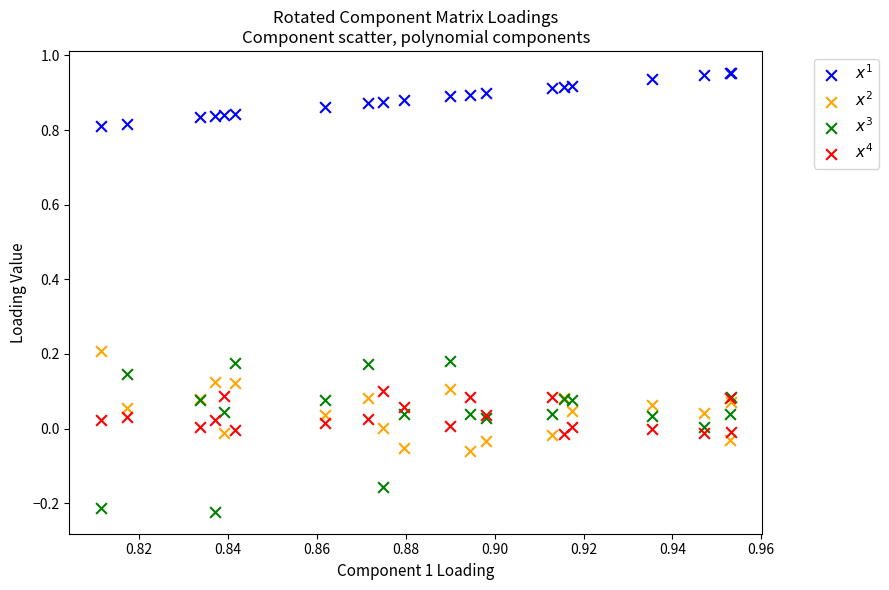

Which series reaches the minimum Y coordinate?

$x^3$